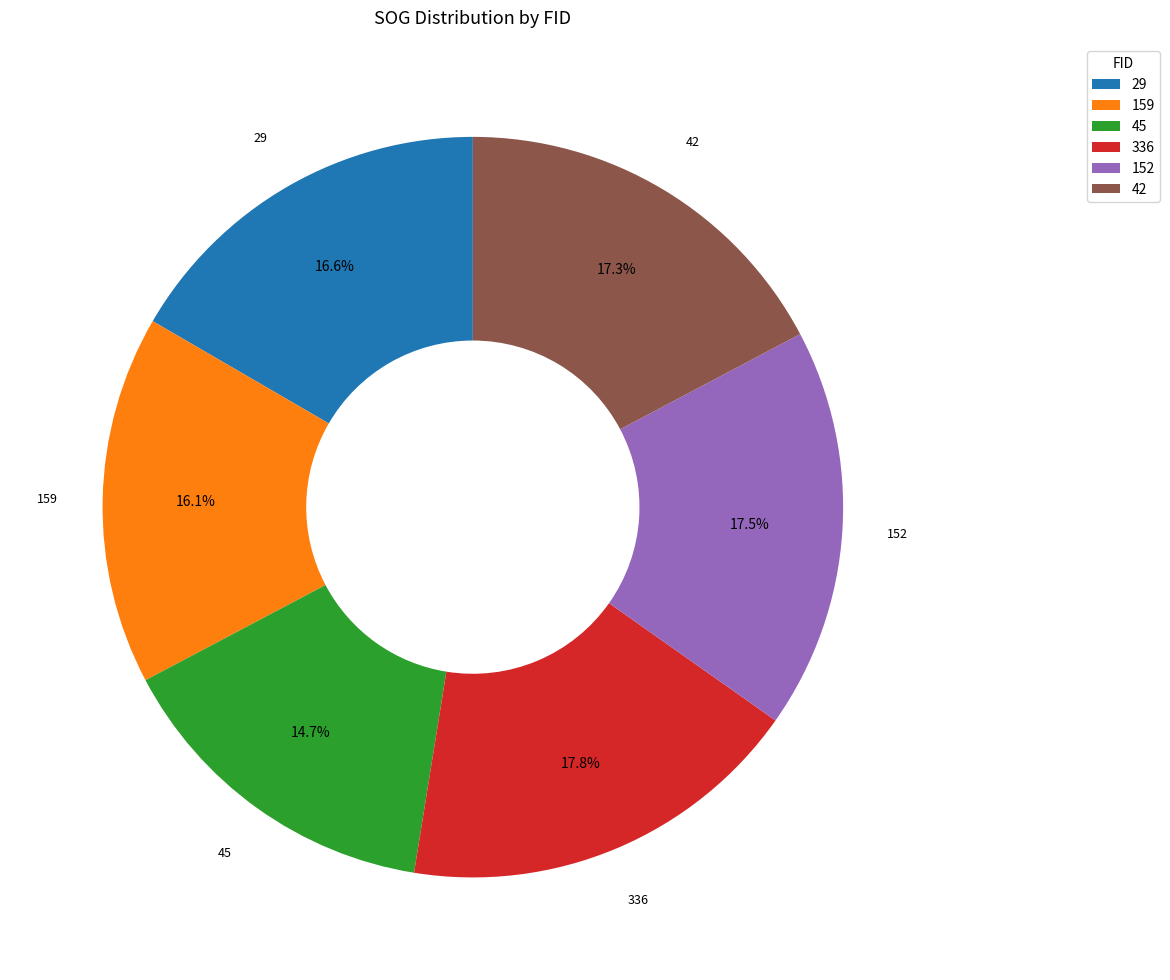

Approximately how many times larger is the value at 29 compared to 42?

1.0